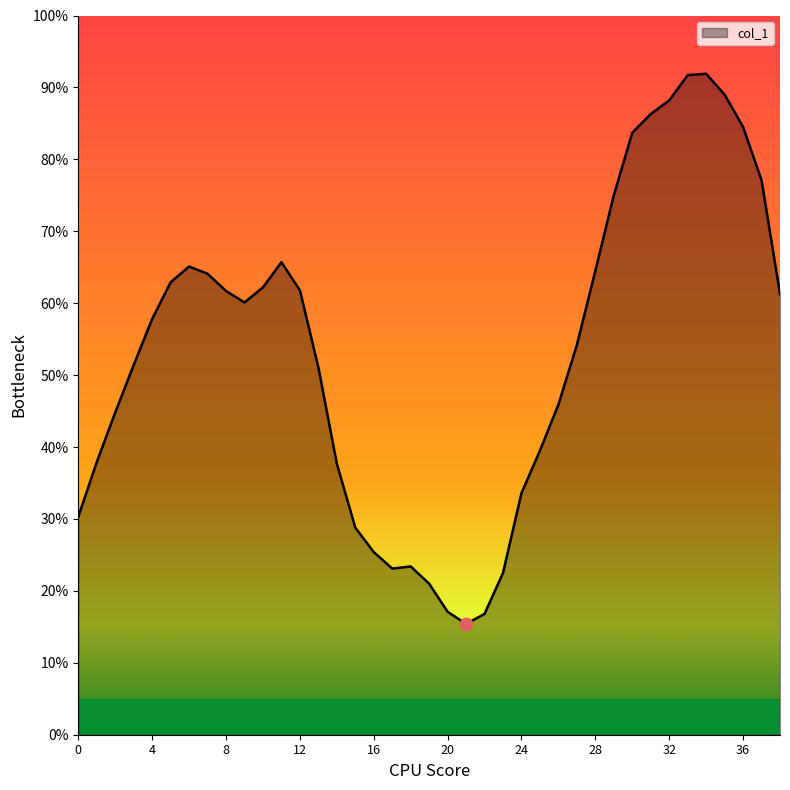

What is the smallest value displayed?

15.4